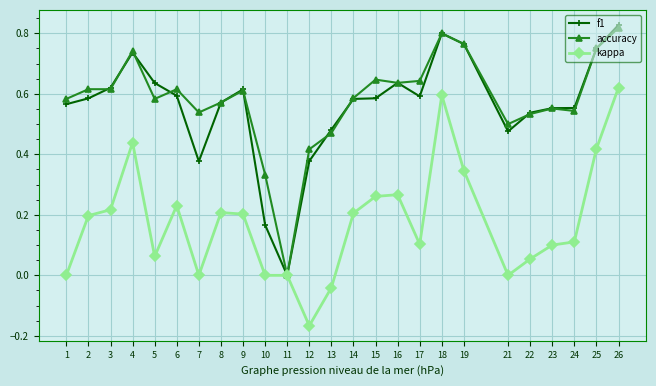

What is the total value across all series at 2?

1.4